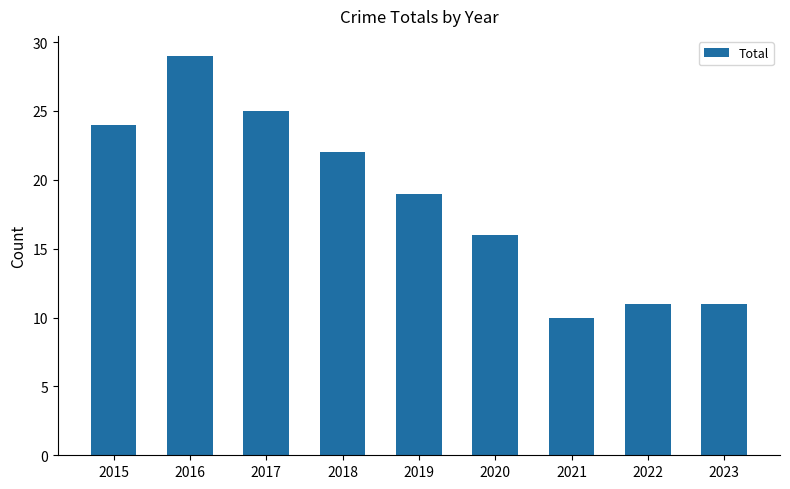

How many values are below 19?

4